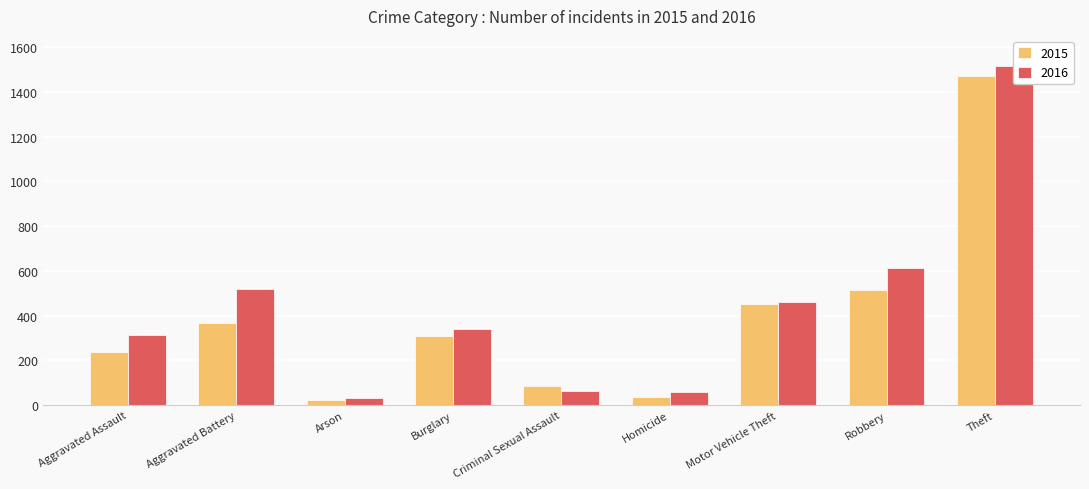

How many values in the 2016 series exceed 338?

4